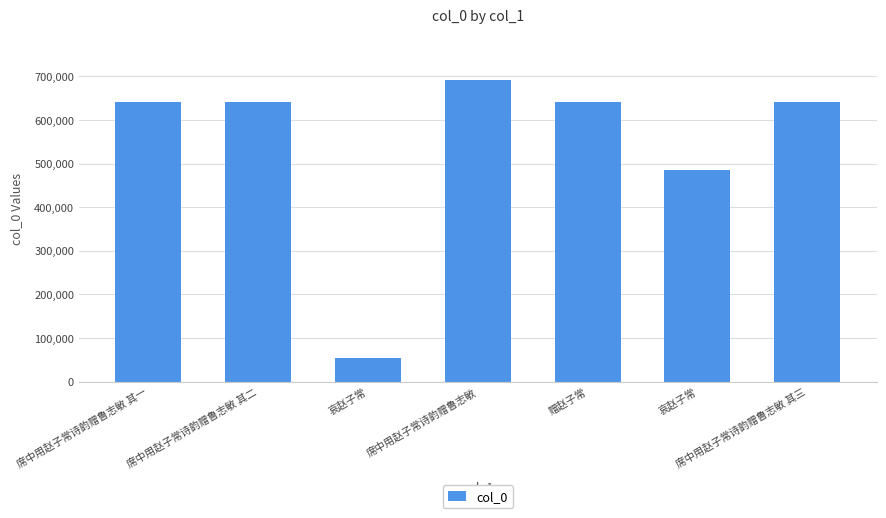

What is the difference between the values at 席中用赵子常诗韵赠鲁志敏 and 赠赵子常?

51535